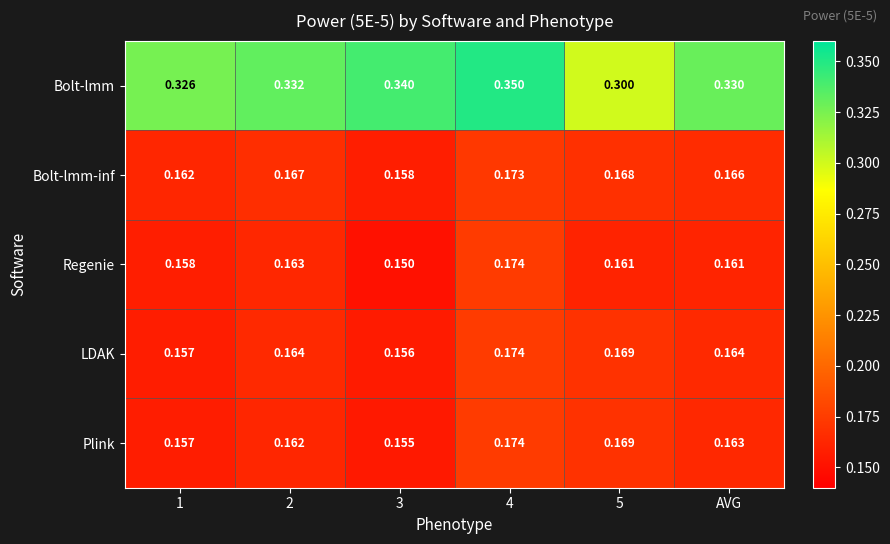

Which series has the largest range (max minus min)?

Bolt-lmm